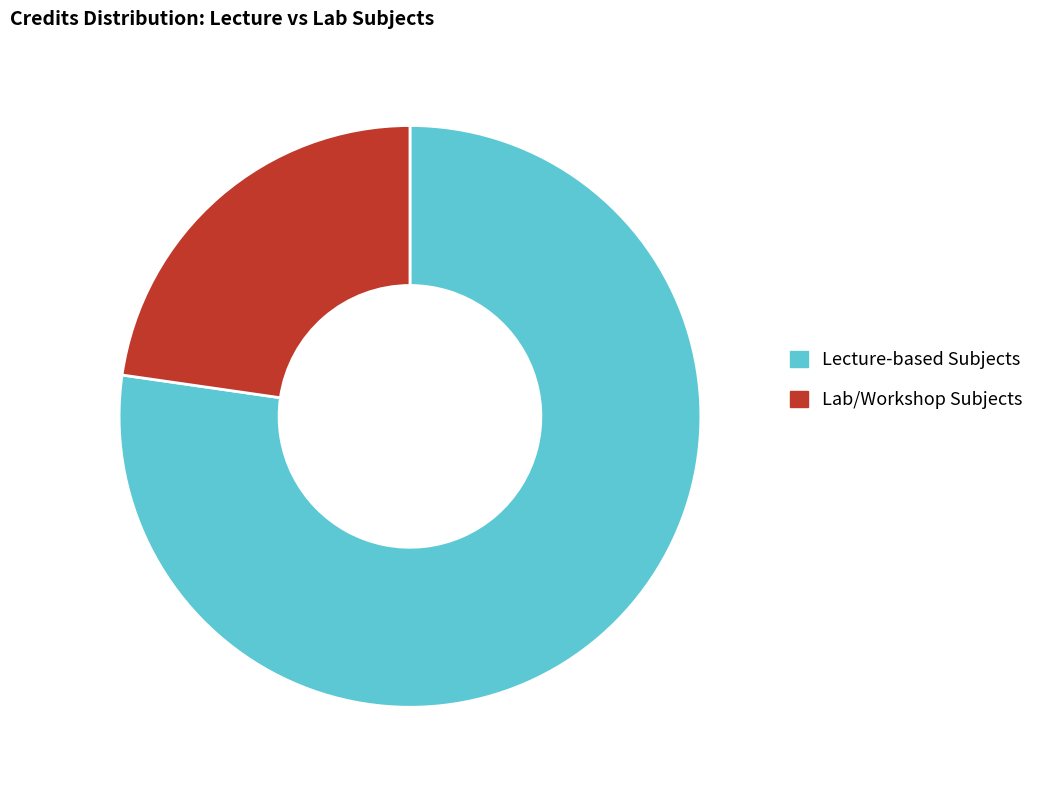

Which has a higher value, Lecture-based Subjects or Lab/Workshop Subjects?

Lecture-based Subjects